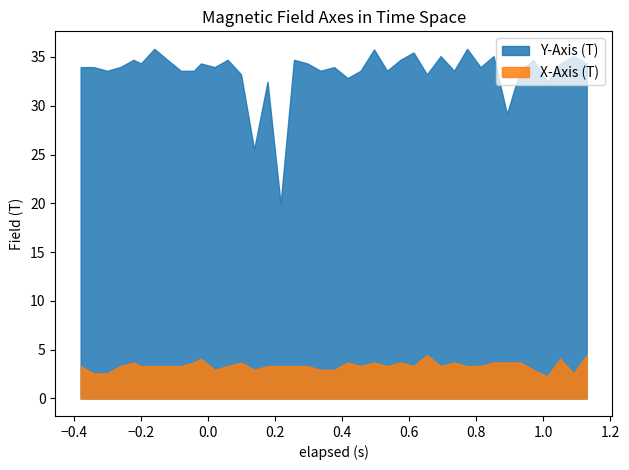

What is the highest value of the X-Axis (T) series?

4.4